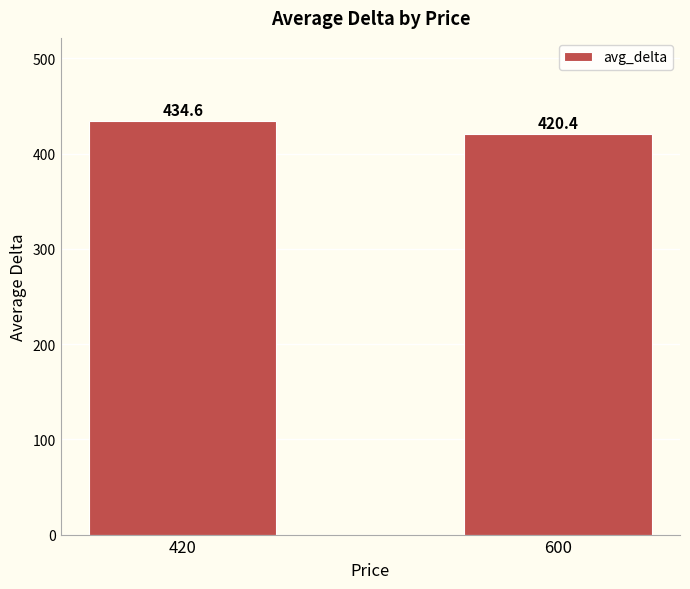

Is it true that the value at 420 is 434.6?

True